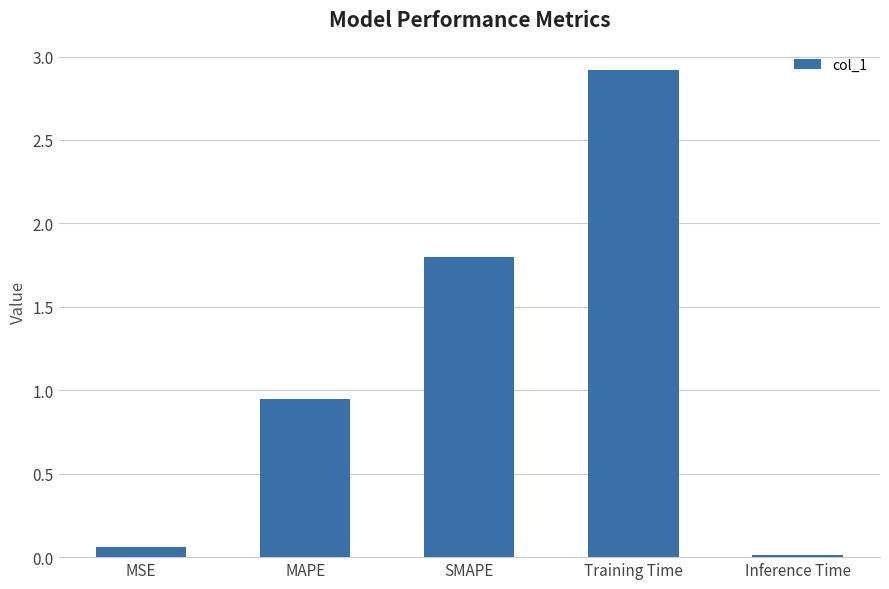

Is it true that the value at Training Time is 2.9?

True